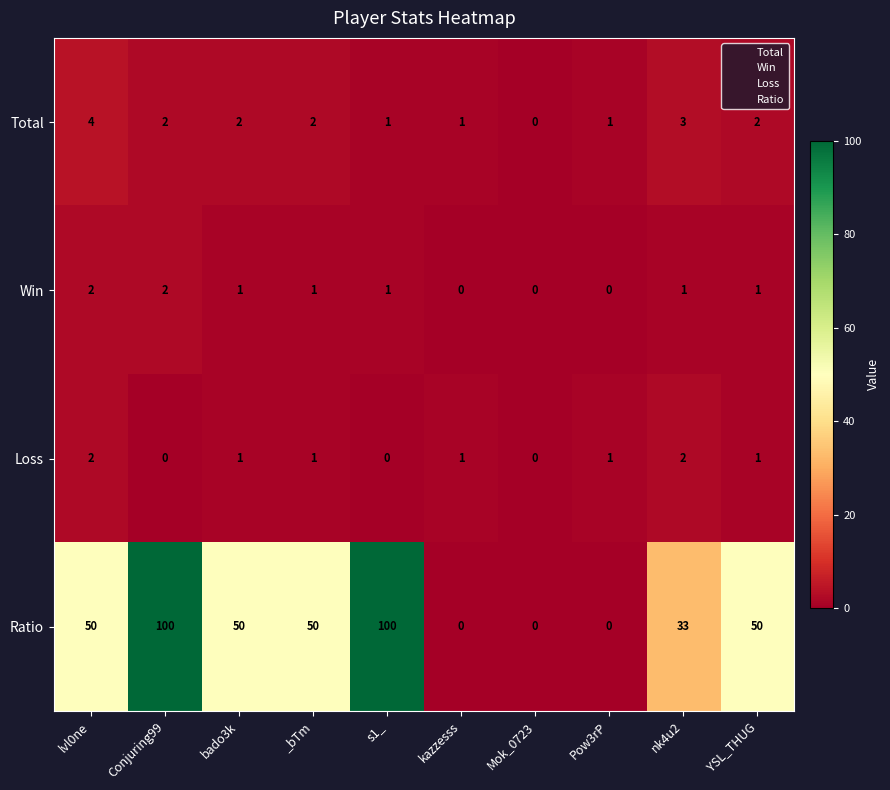

True or false: Loss has a value of 0 at Mok_0723.

True